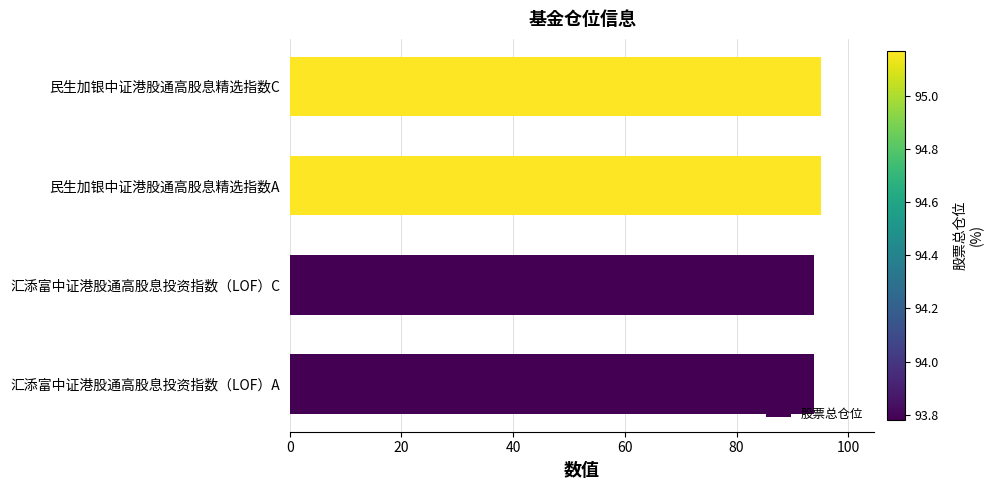

Reading top to bottom, transcribe all the data shown in this chart.

民生加银中证港股通高股息精选指数C=95.2	民生加银中证港股通高股息精选指数A=95.2	汇添富中证港股通高股息投资指数（LOF）C=93.8	汇添富中证港股通高股息投资指数（LOF）A=93.8